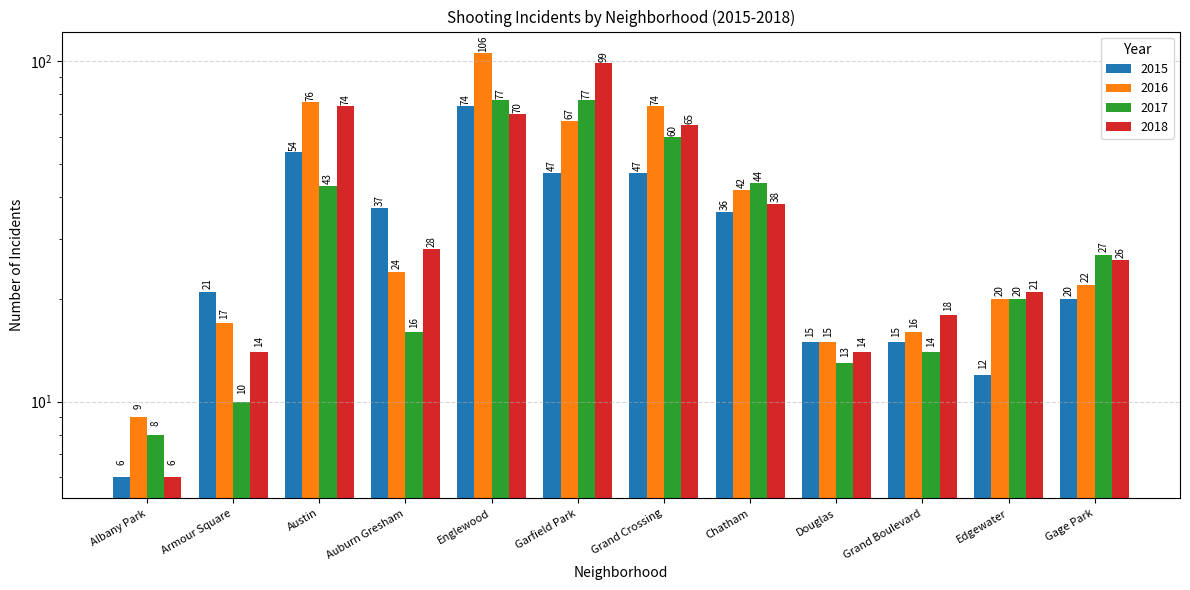

How many groups of bars are there?

12